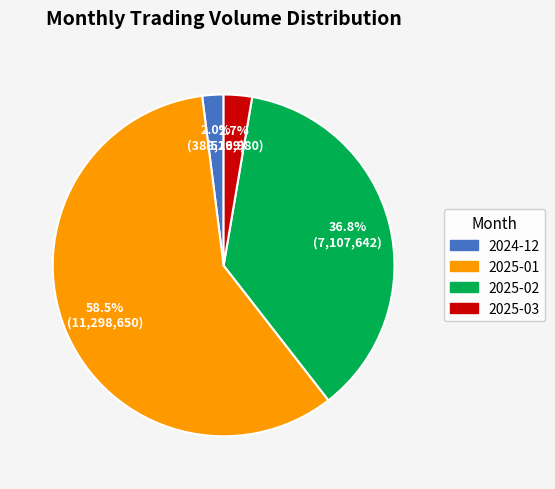

How many slices are in this pie chart?

4